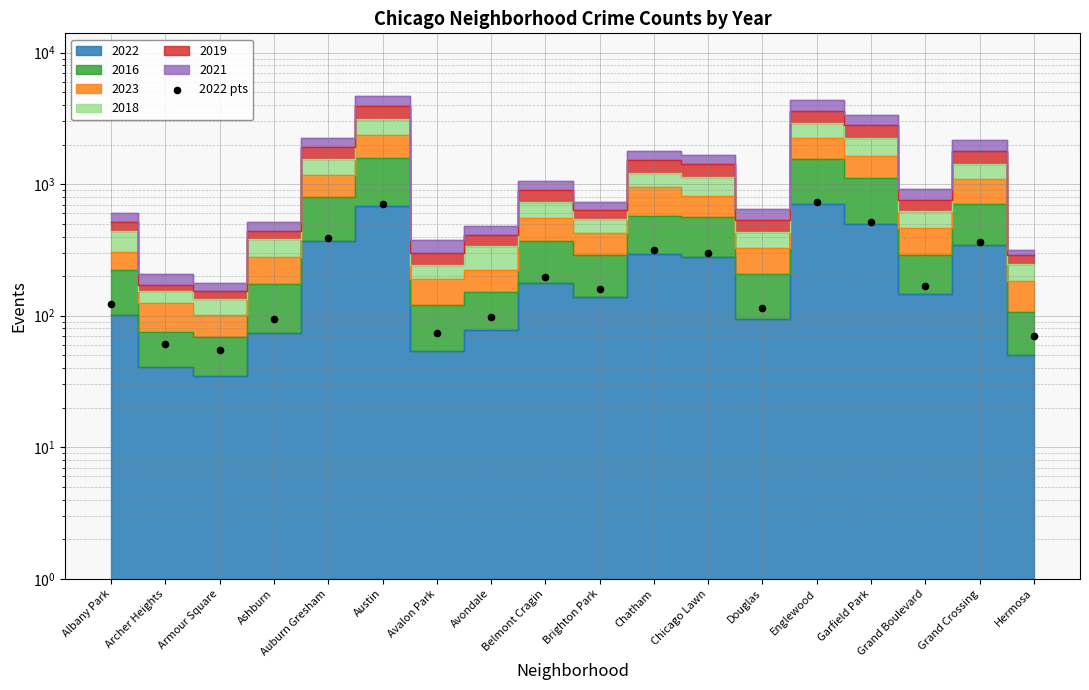

What is the change in value from Belmont Cragin to Douglas?

-82